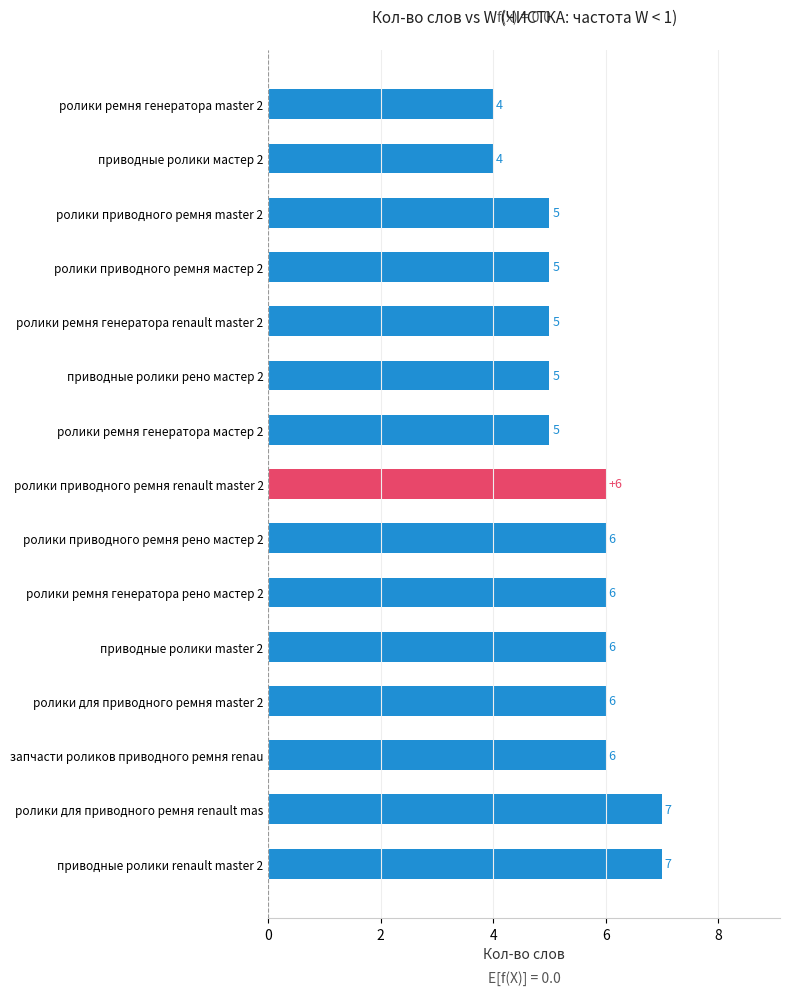

What is the smallest value displayed?

4